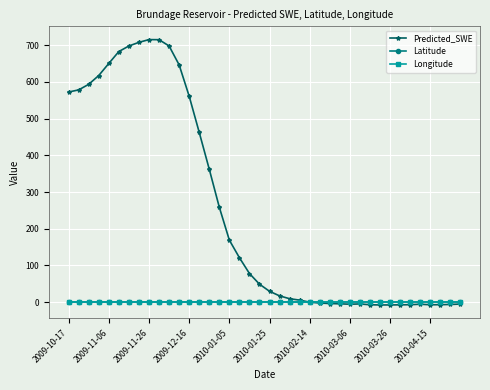

What is the value of the Predicted_SWE point at the 14th from the left?

462.4